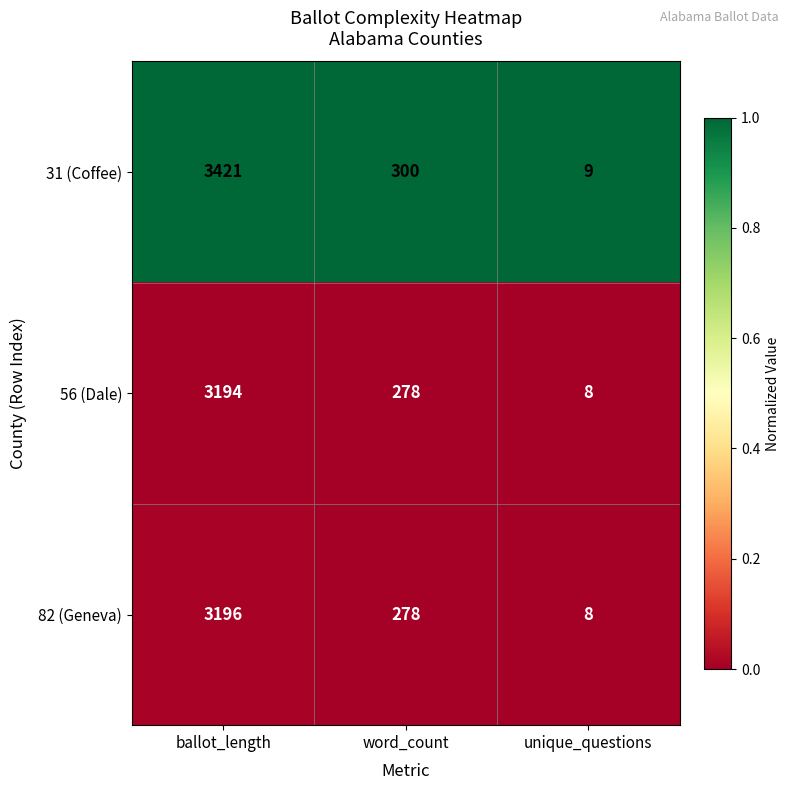

Which series changed the most between ballot_length and word_count?

31 (Coffee)